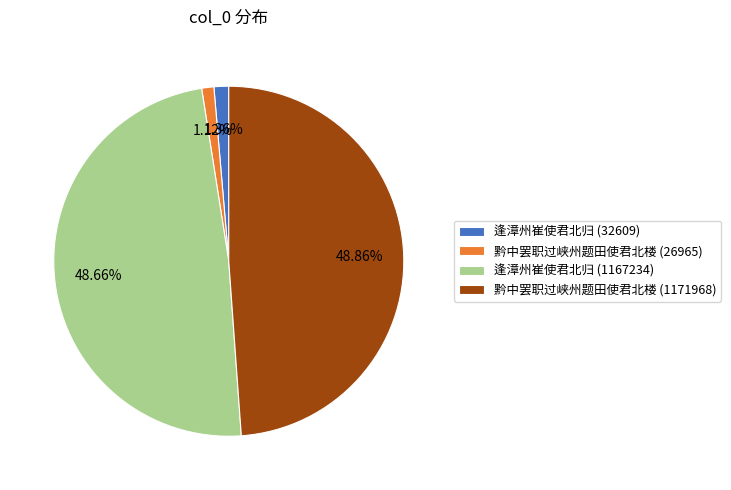

Does 黔中罢职过峡州题田使君北楼 (26965) account for over 50% of the chart?

No